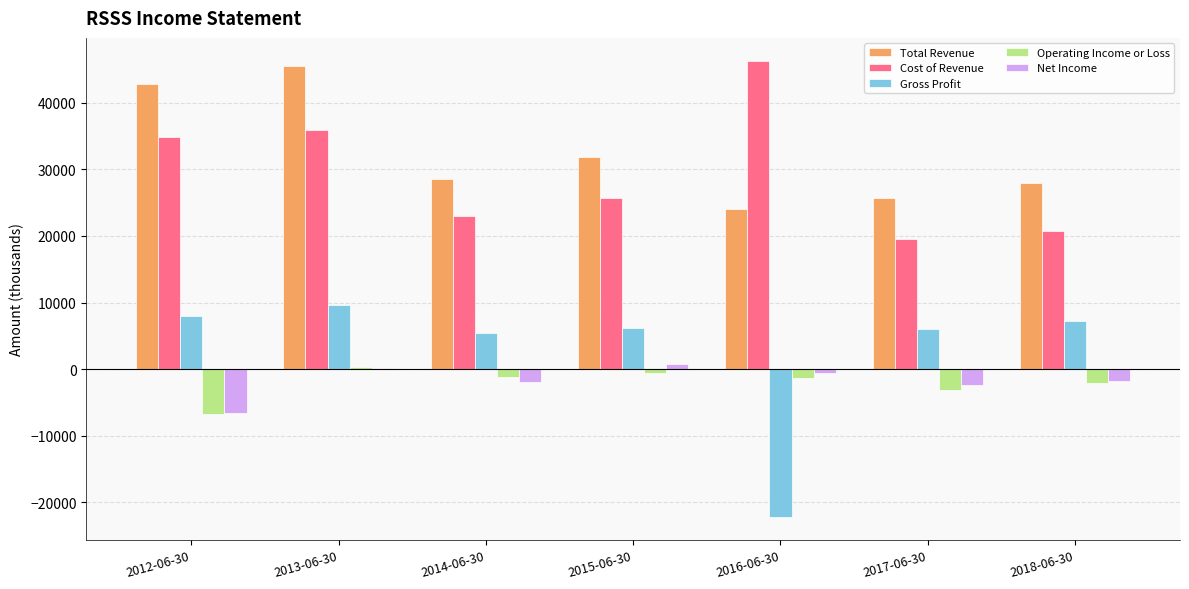

Between 2013-06-30 and 2014-06-30, which series saw the biggest shift?

Total Revenue